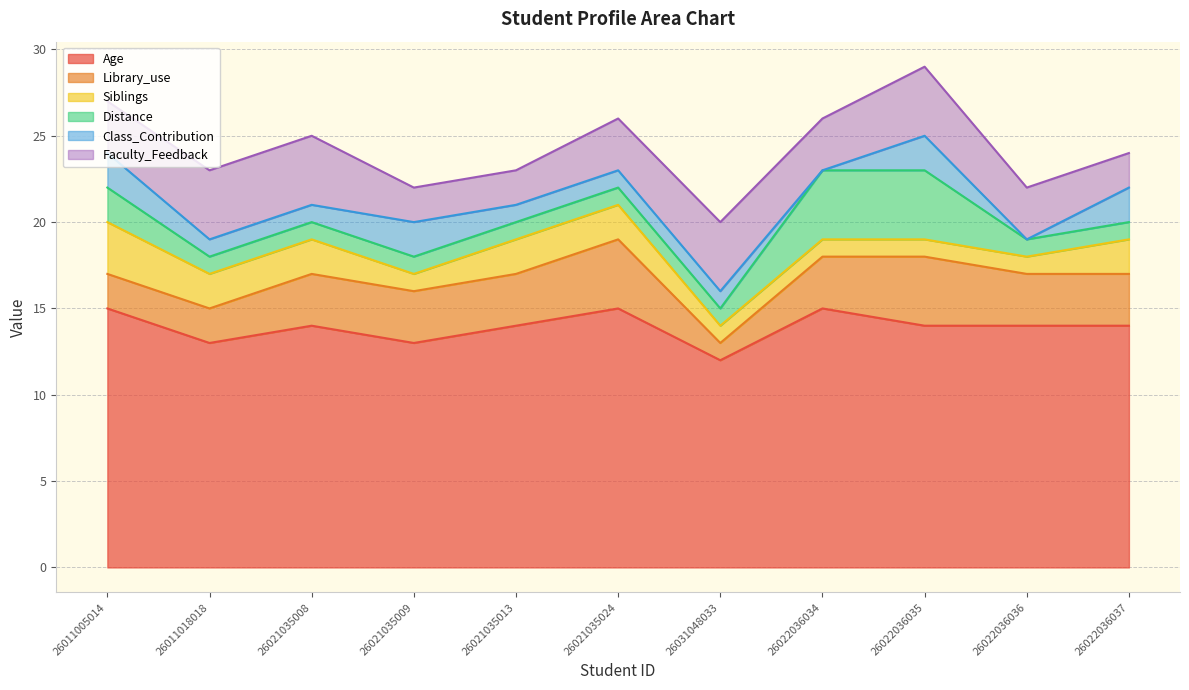

True or false: Age has more than 0 points higher than both neighbors.

True